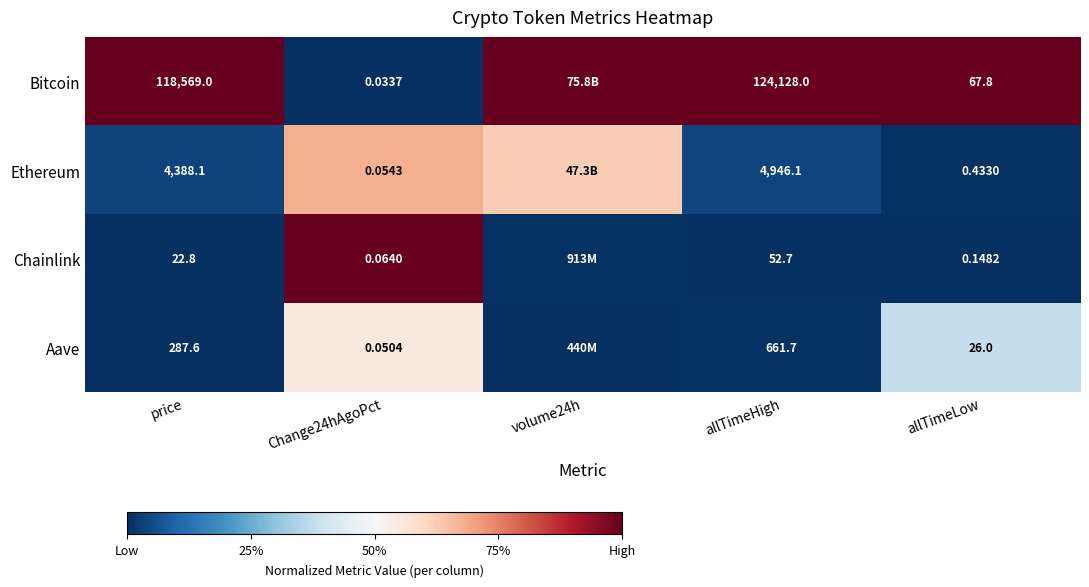

Which has a higher value, Change24hAgoPct or volume24h?

volume24h